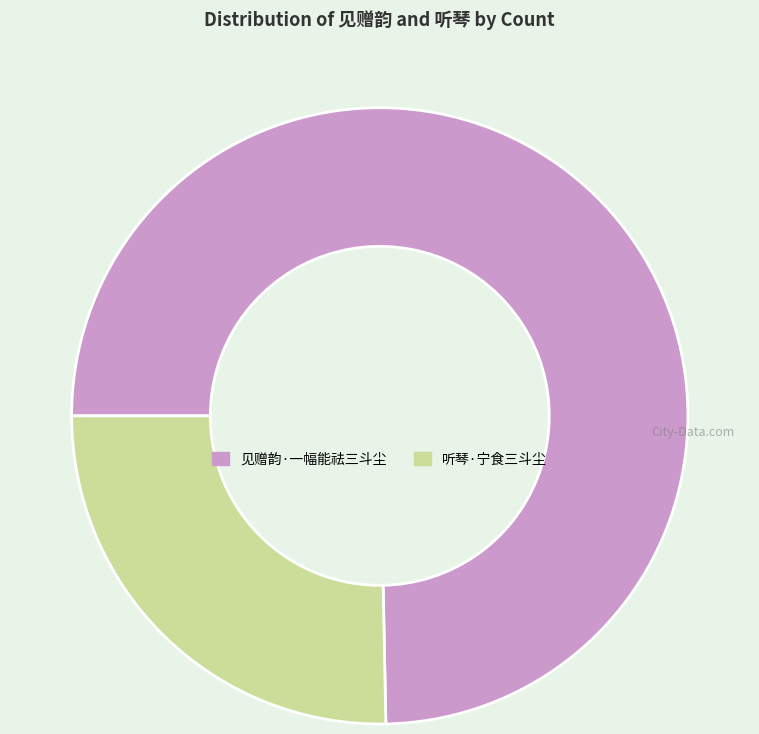

Combined, do 见赠韵·一幅能祛三斗尘 and 听琴·宁食三斗尘 account for over 50%?

Yes